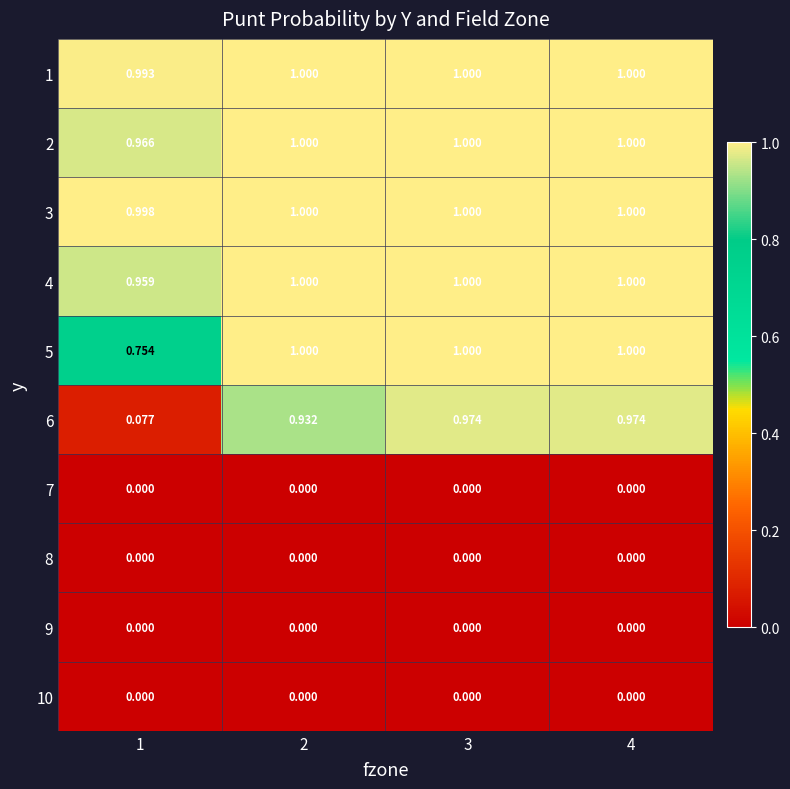

How many data points does each series have?

4